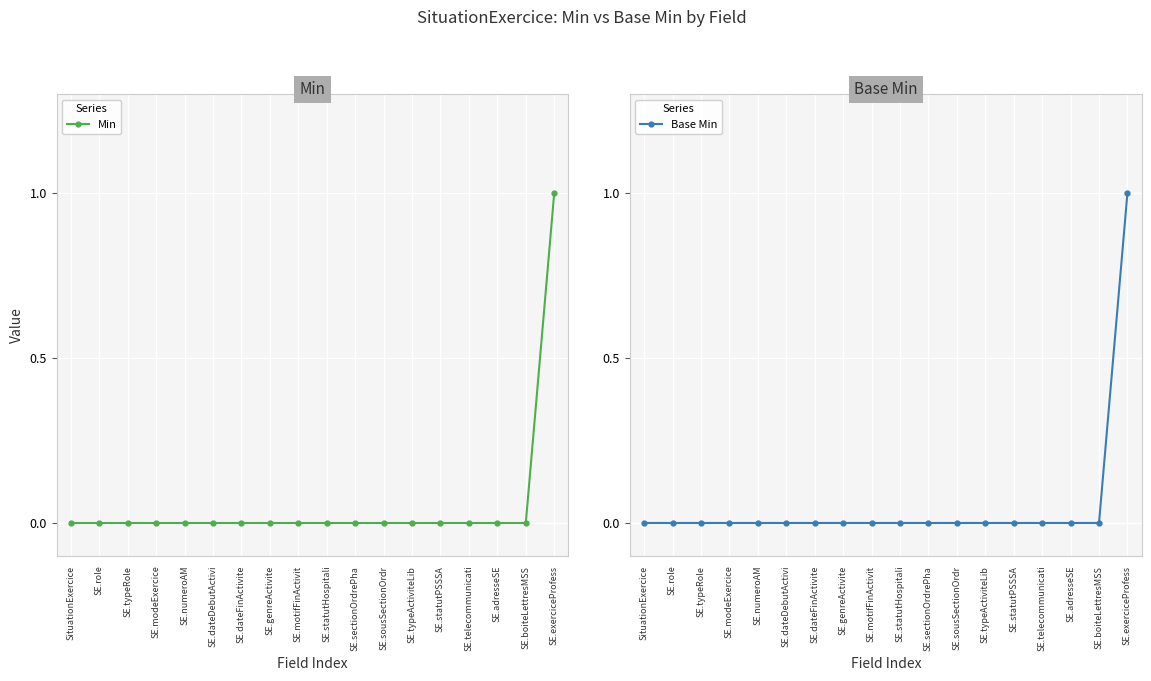

At which label is Min closest to 0?

SituationExercice